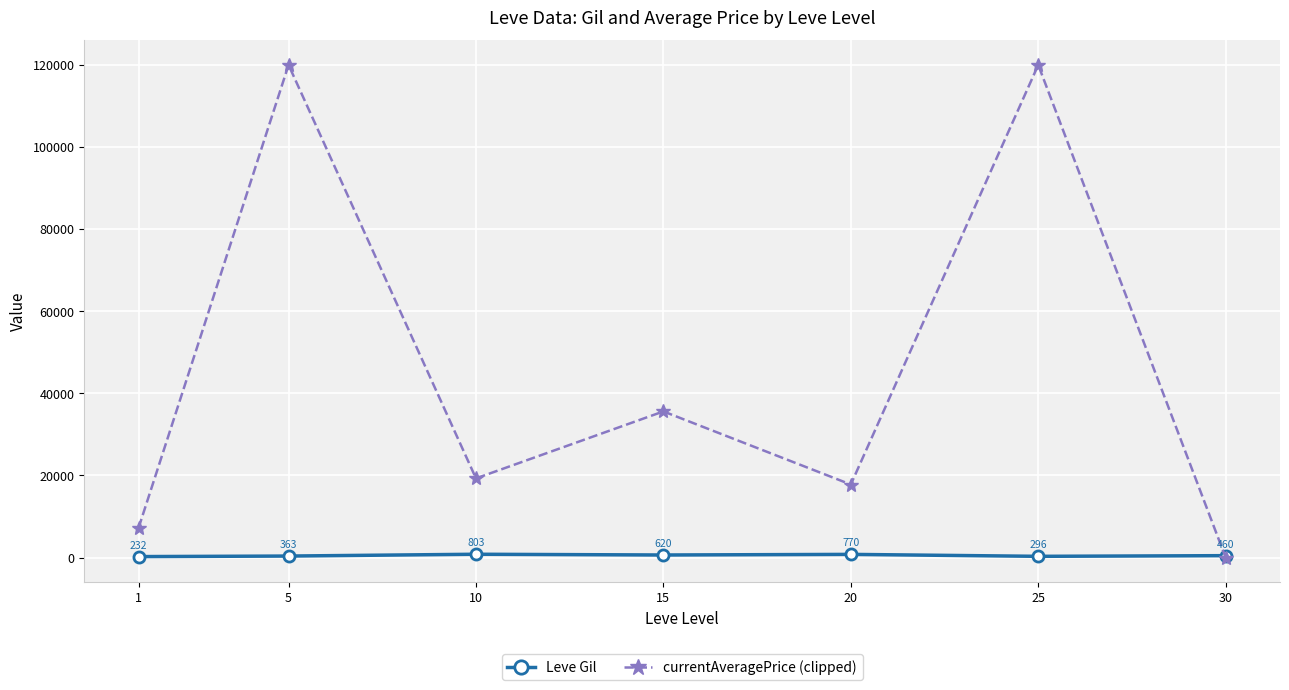

How many values in the Leve Gil series are below 460?

3